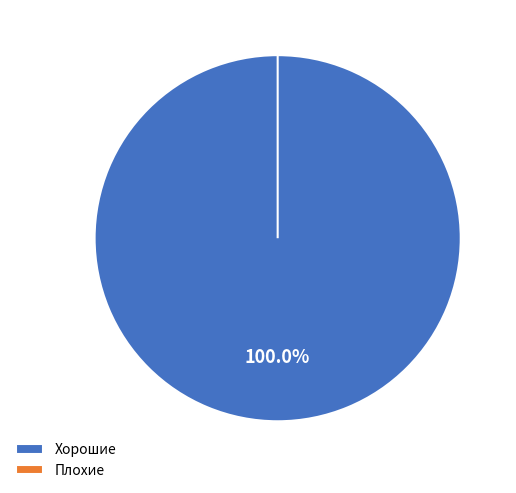

Which category has the biggest portion of the pie?

Хорошие